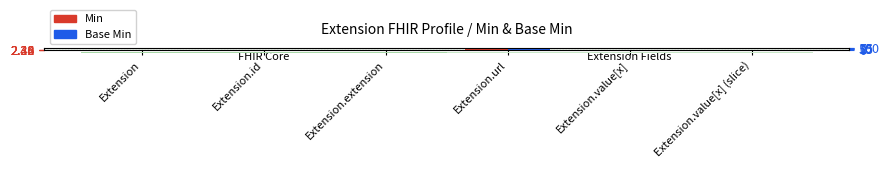

Rank the series at Extension.extension from highest to lowest value.

Min, Base Min